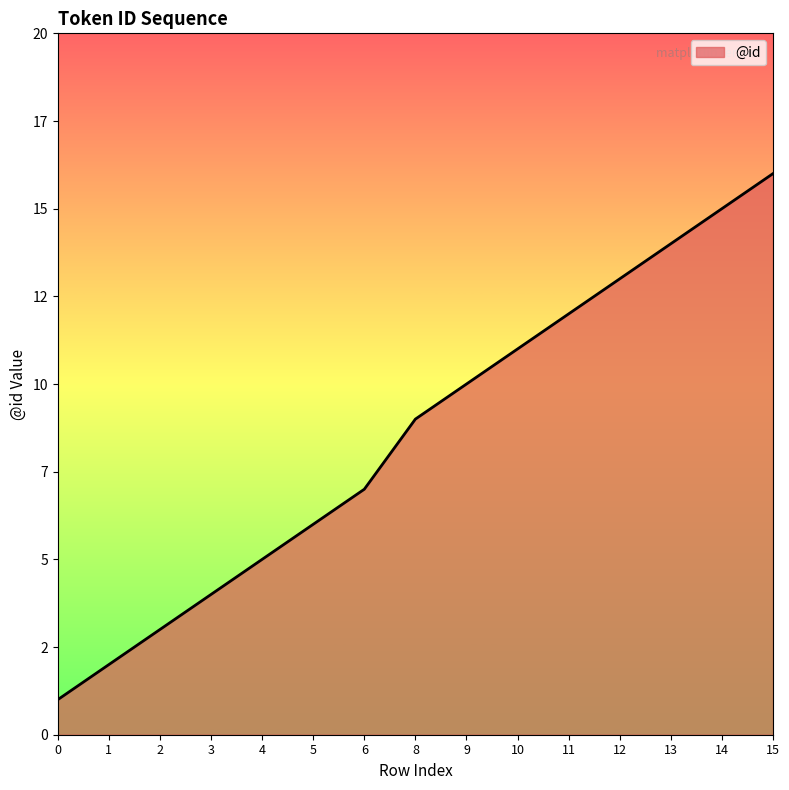

What is the average value?

9